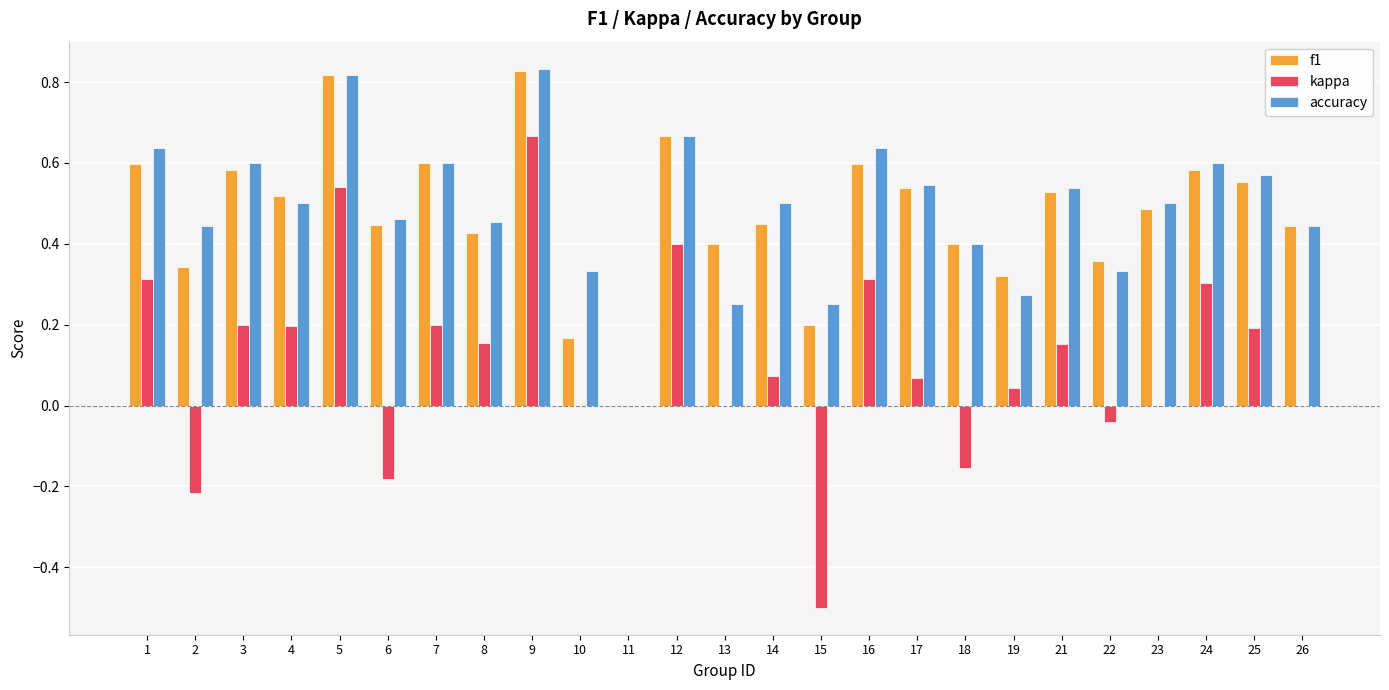

True or false: accuracy has a value of 0.4 at 2.

True